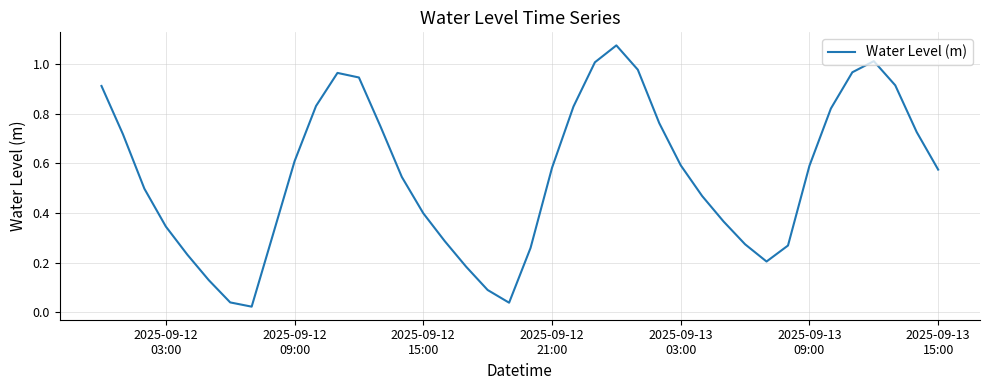

Is this an area chart (filled region under the line)?

No